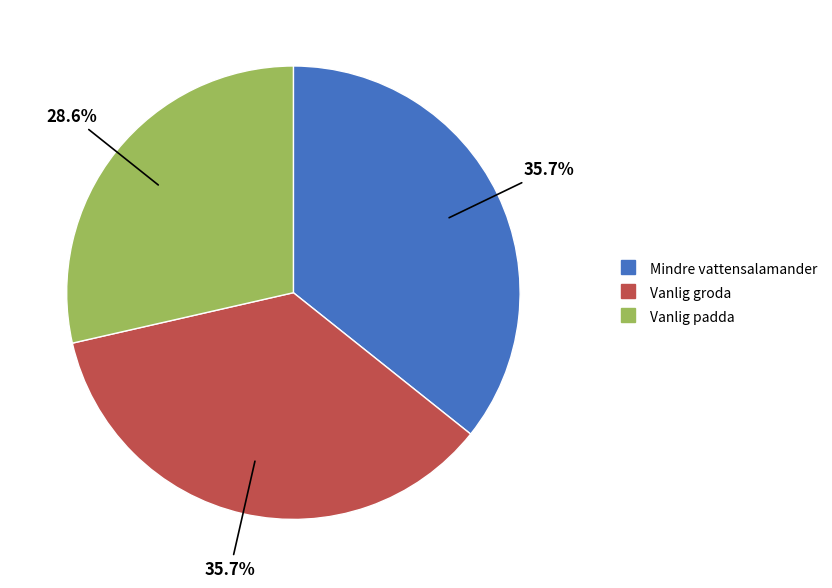

To the nearest percent, what is the combined percentage of Vanlig groda and Vanlig padda?

64%